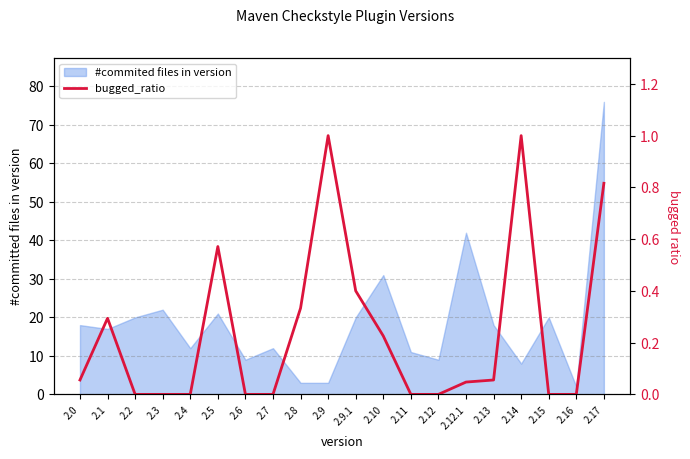

The chart shows a value of 0.4 at 2.4. True or false?

False